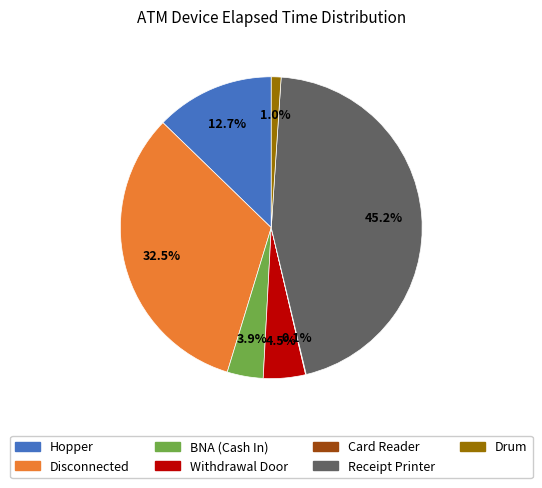

True or false: Withdrawal Door accounts for 10% of the total.

False